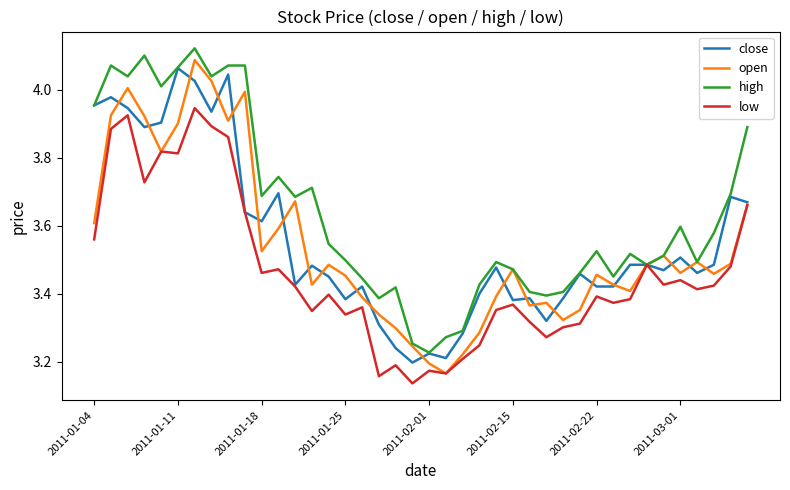

Which series has the largest total across all categories?

high